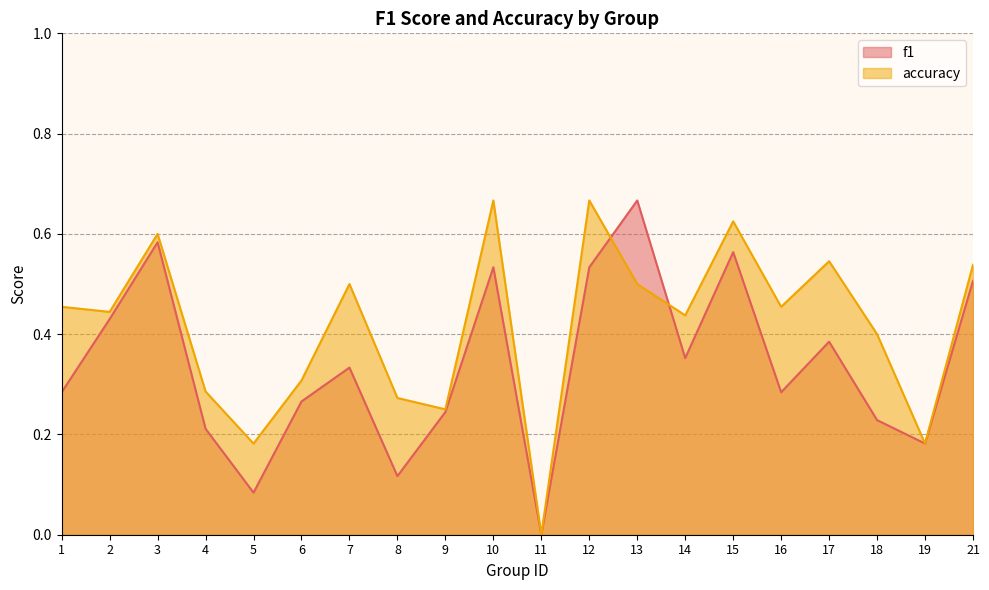

At how many categories does at least one series exceed 0?

19